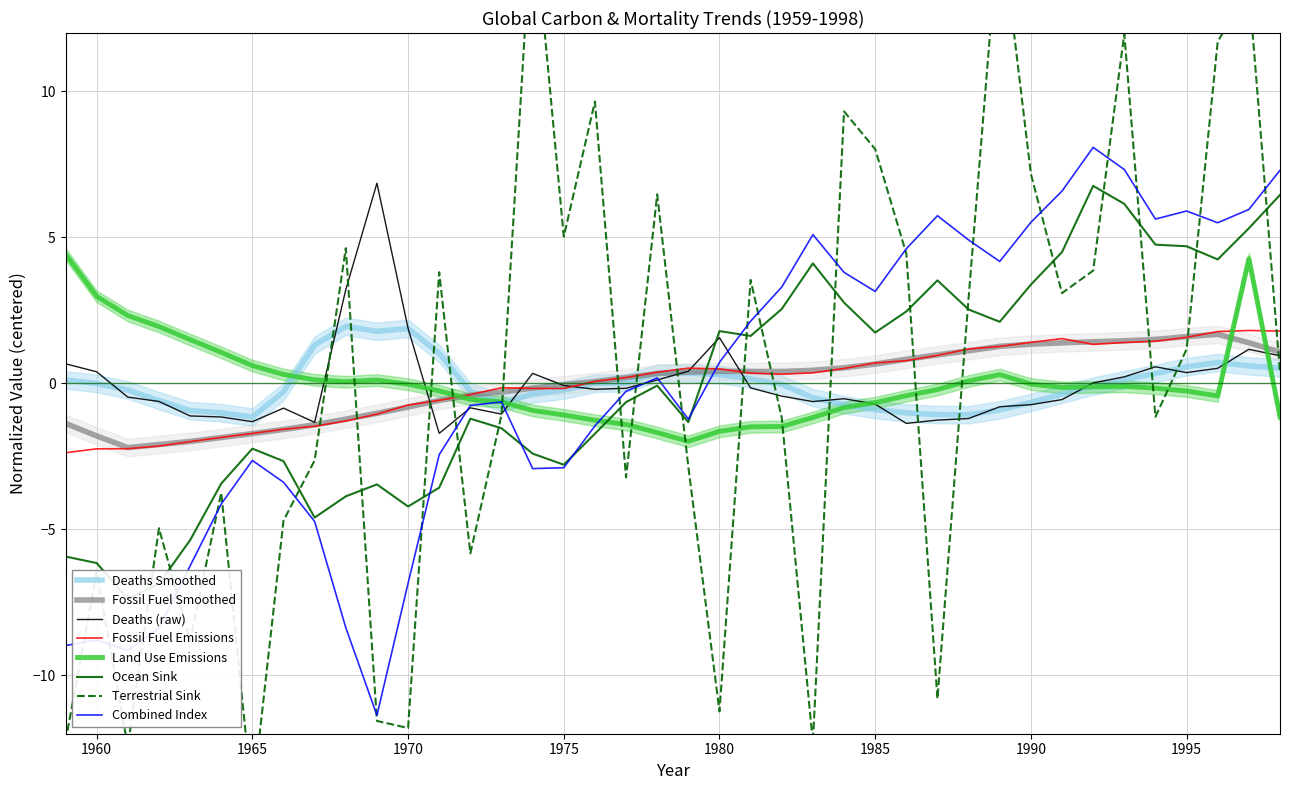

Which series changed the most between 1965 and 1982?

Terrestrial sink GtC/year